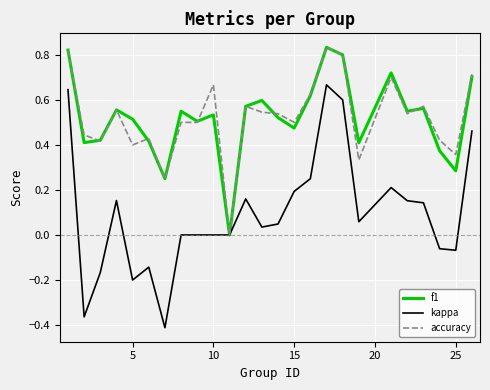

Does the chart have visible grid lines?

Yes